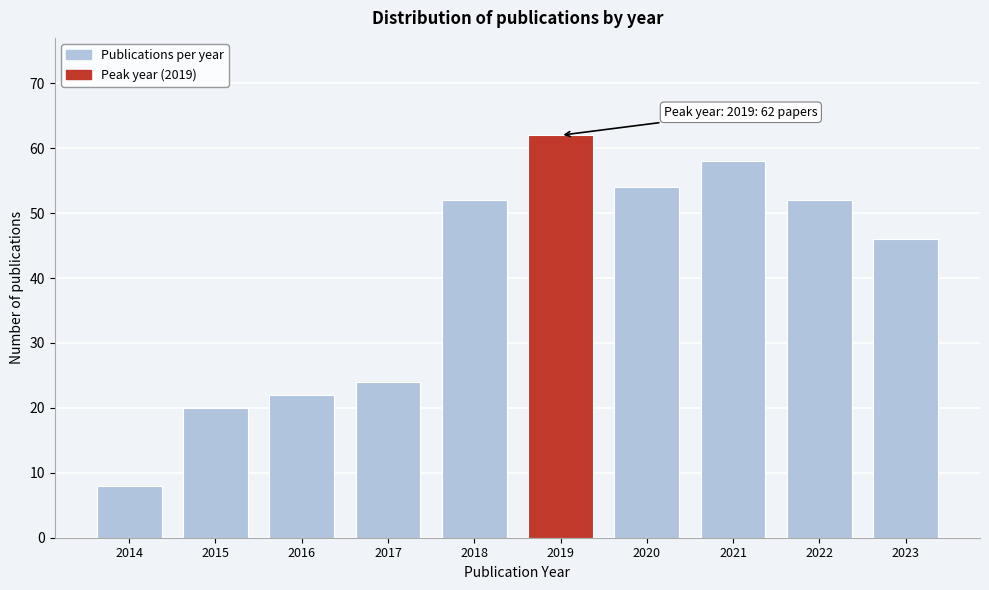

Reading right to left, what are all the values shown in this chart?

46	52	58	54	62	52	24	22	20	8